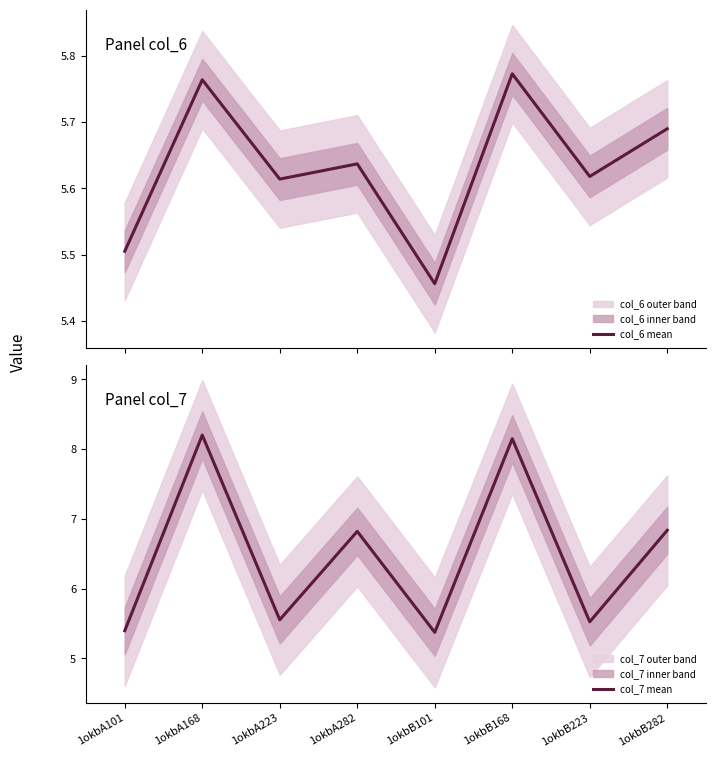

What is the minimum value shown in the chart?

5.4